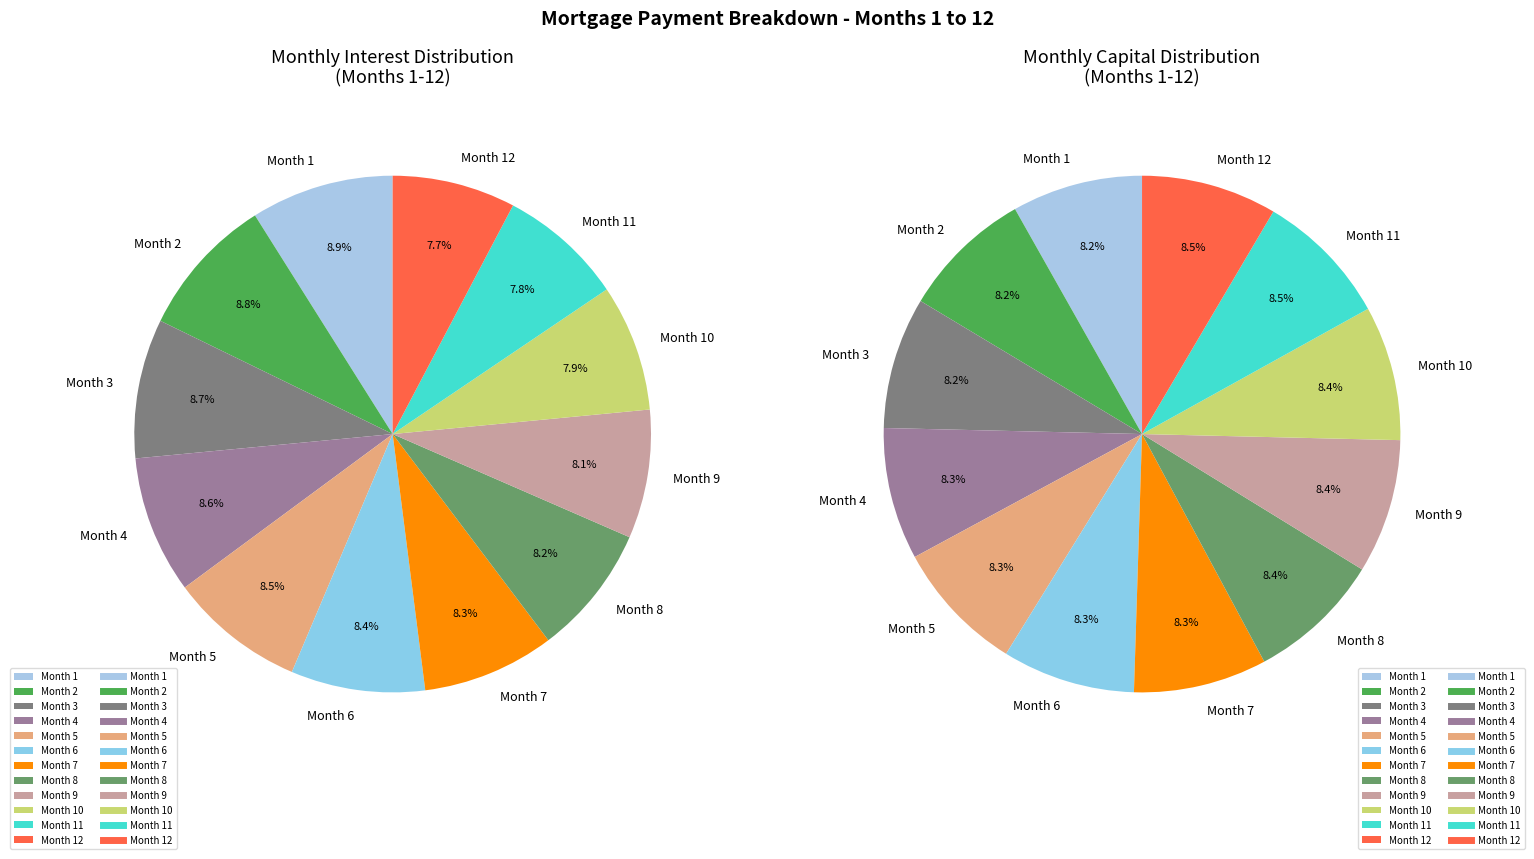

Rank the categories by value from highest to lowest.

Month 1, Month 2, Month 3, Month 4, Month 5, Month 6, Month 7, Month 8, Month 9, Month 10, Month 11, Month 12